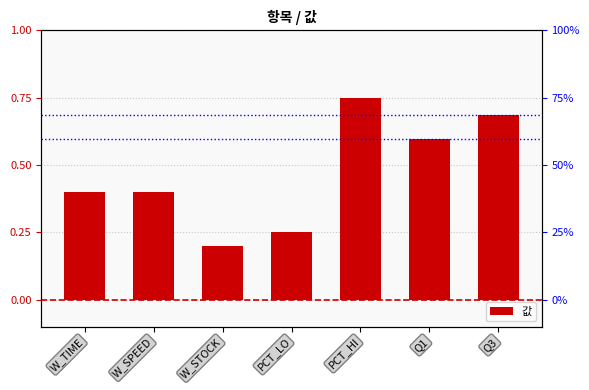

What position from the left is PCT_HI?

5